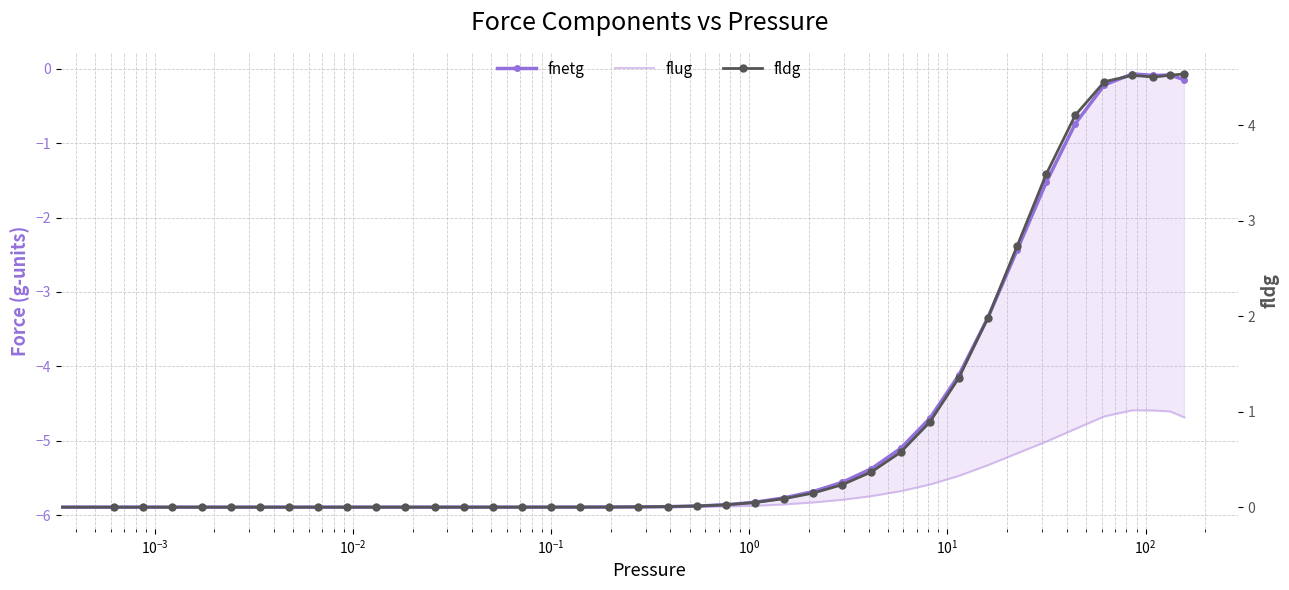

How many lines are shown in the chart?

3